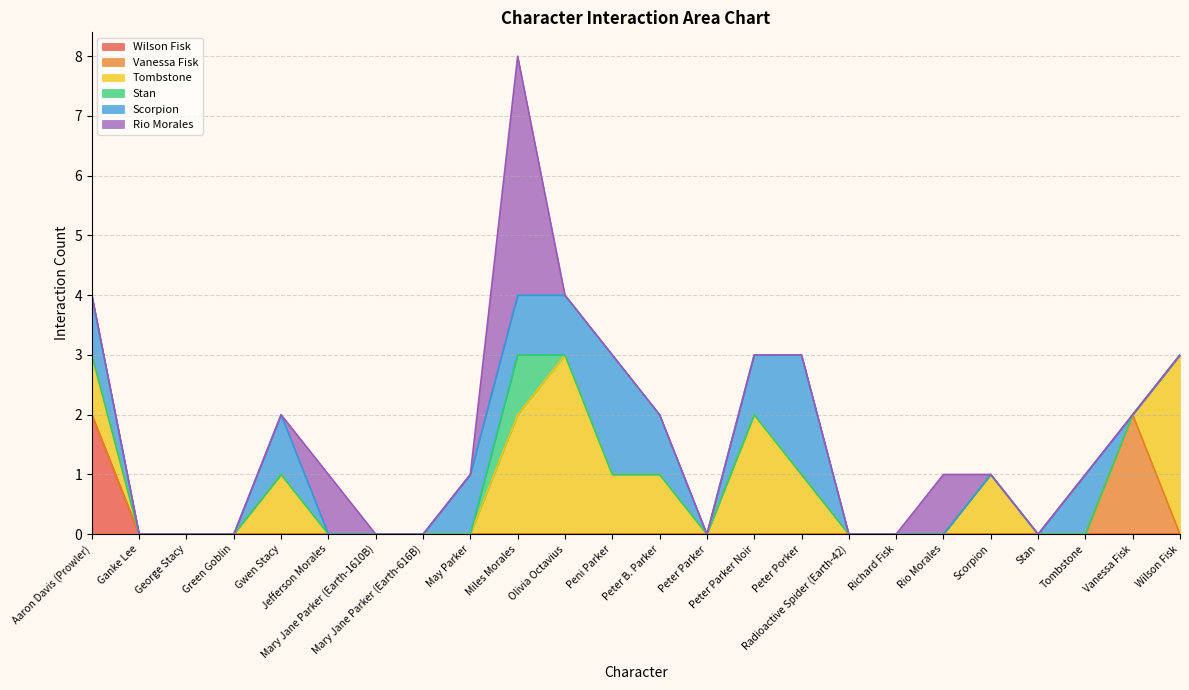

Does the chart display data point markers on the line(s)?

No